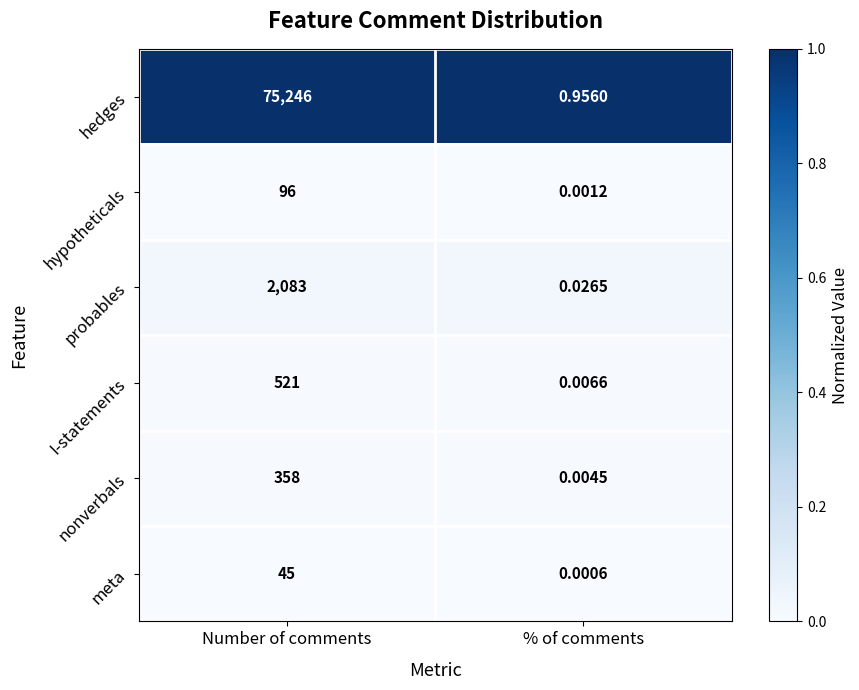

At how many categories does at least one series exceed 0?

2